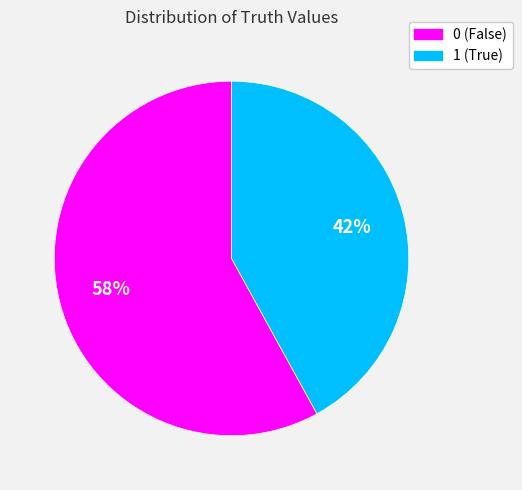

Is the sum of 0 and 1 greater than half?

Yes